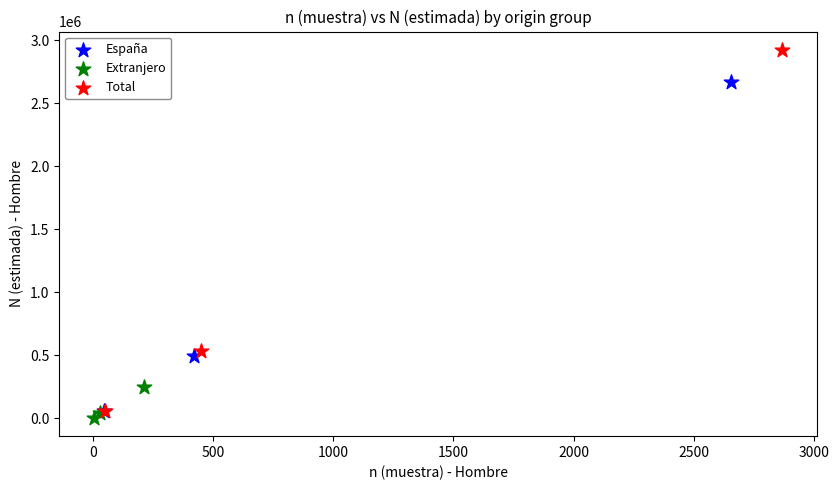

Which series has the widest spread of Y values?

Total